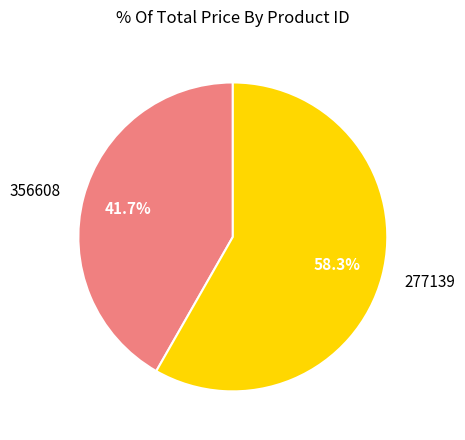

Count the number of slices in the pie.

2